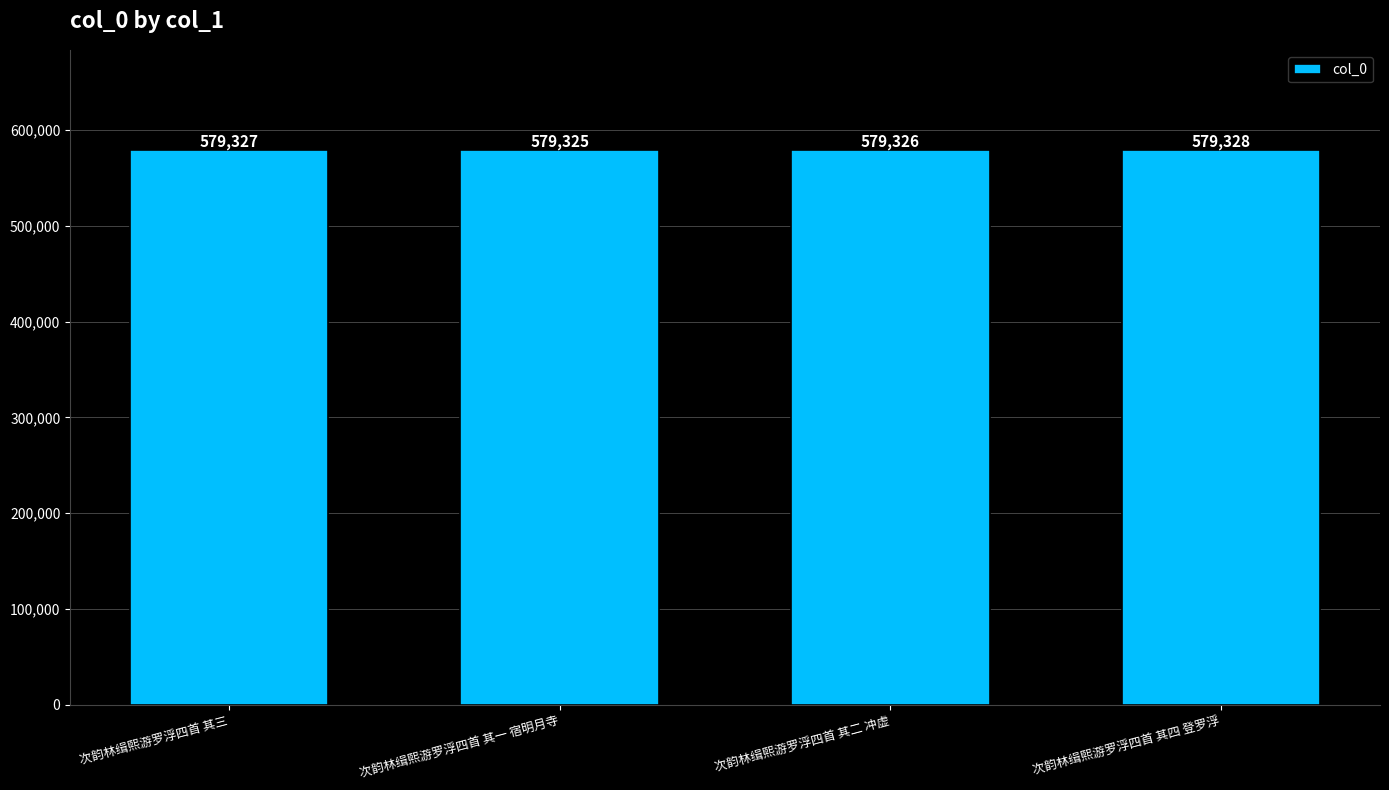

List the labels in order of value, largest first.

次韵林缉熙游罗浮四首 其四 登罗浮, 次韵林缉熙游罗浮四首 其三, 次韵林缉熙游罗浮四首 其二 冲虚, 次韵林缉熙游罗浮四首 其一 宿明月寺